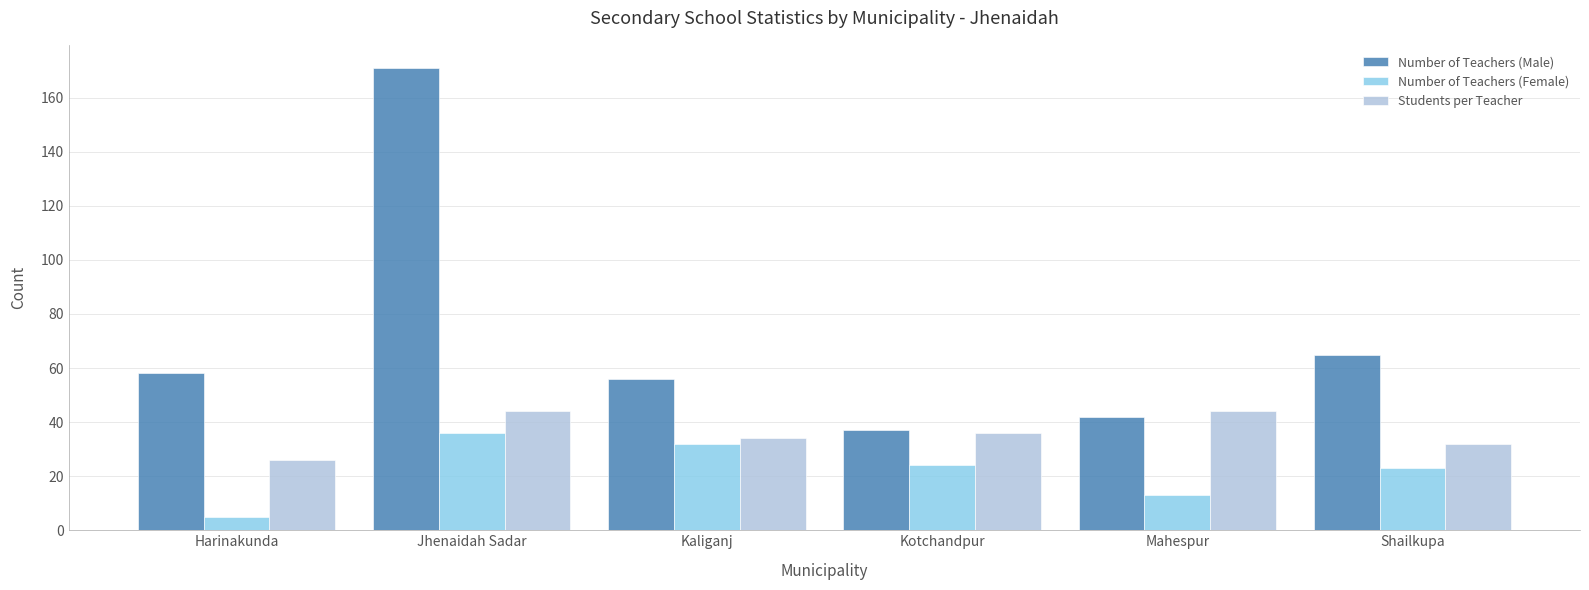

Is the value of Number of Teachers (Male) at Kaliganj greater than the value of Students per Teacher at Kotchandpur?

Yes